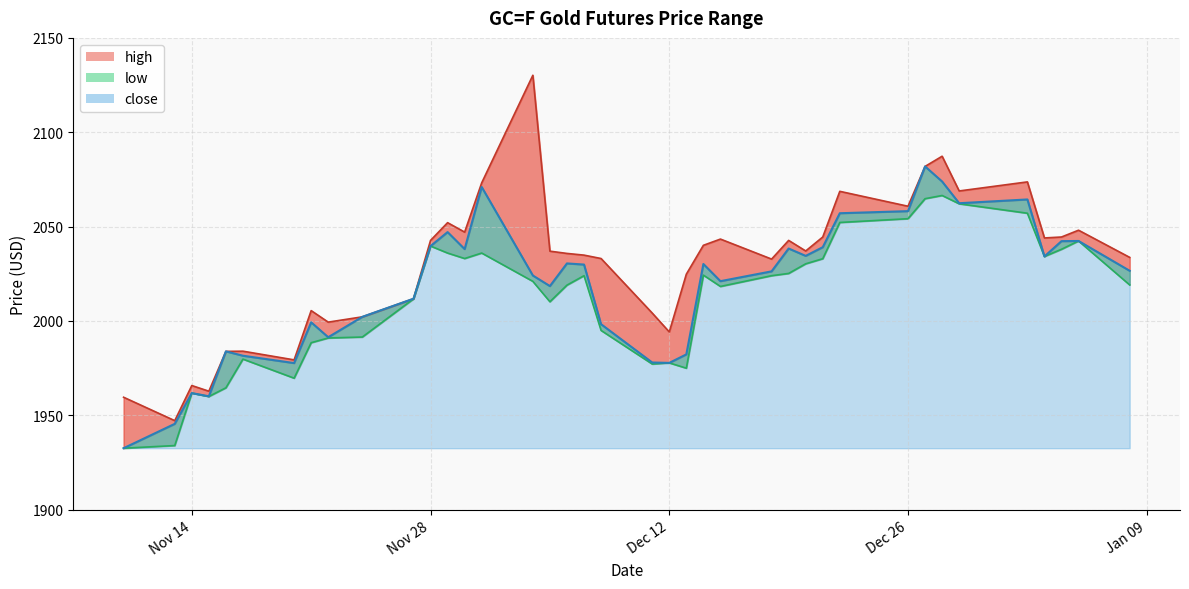

Reading left to right, what are all the values shown in this chart?

high_line: 1959.6	1947.2	1965.8	1962.8	1983.9	1984.0	1979.4	2005.5	1999.4	2002.2	2011.8	2042.7	2052.1	2047.1	2073.2	2130.2	2037.0	2035.8	2034.9	2033.1	2004.2	1994.2	2024.8	2040.1	2043.4	2032.8	2042.7	2037.1	2044.5	2068.7	2060.8	2081.9	2087.3	2068.9	2073.7	2044.0	2044.5	2048.1	2033.7
low_line: 1932.6	1934.0	1961.8	1960.0	1964.6	1979.8	1969.7	1988.5	1991.0	1991.5	2011.7	2039.7	2036.0	2033.1	2036.0	2021.0	2010.2	2019.0	2024.0	1995.0	1977.2	1977.8	1975.0	2024.3	2018.3	2024.0	2025.2	2030.3	2033.0	2052.2	2054.2	2064.8	2066.5	2062.1	2057.1	2034.2	2038.0	2042.4	2019.1
close_line: 1932.6	1945.5	1961.8	1960.1	1983.9	1981.6	1977.7	1999.3	1991.4	2002.2	2011.8	2039.7	2047.1	2038.1	2071.0	2024.1	2018.5	2030.5	2029.9	1998.3	1978.0	1977.8	1982.3	2030.2	2021.1	2026.3	2038.4	2034.5	2039.1	2057.1	2058.2	2081.9	2073.9	2062.4	2064.4	2034.2	2042.3	2042.4	2026.6